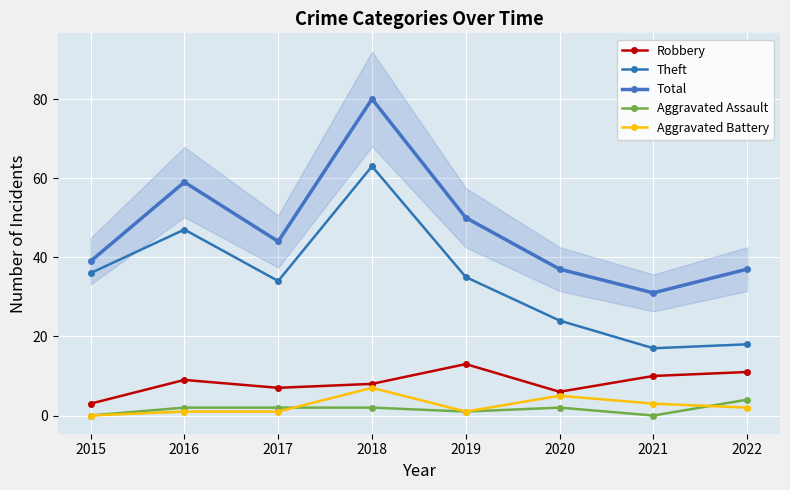

What are all the series names shown in the legend?

Robbery, Theft, Total, Aggravated Assault, Aggravated Battery